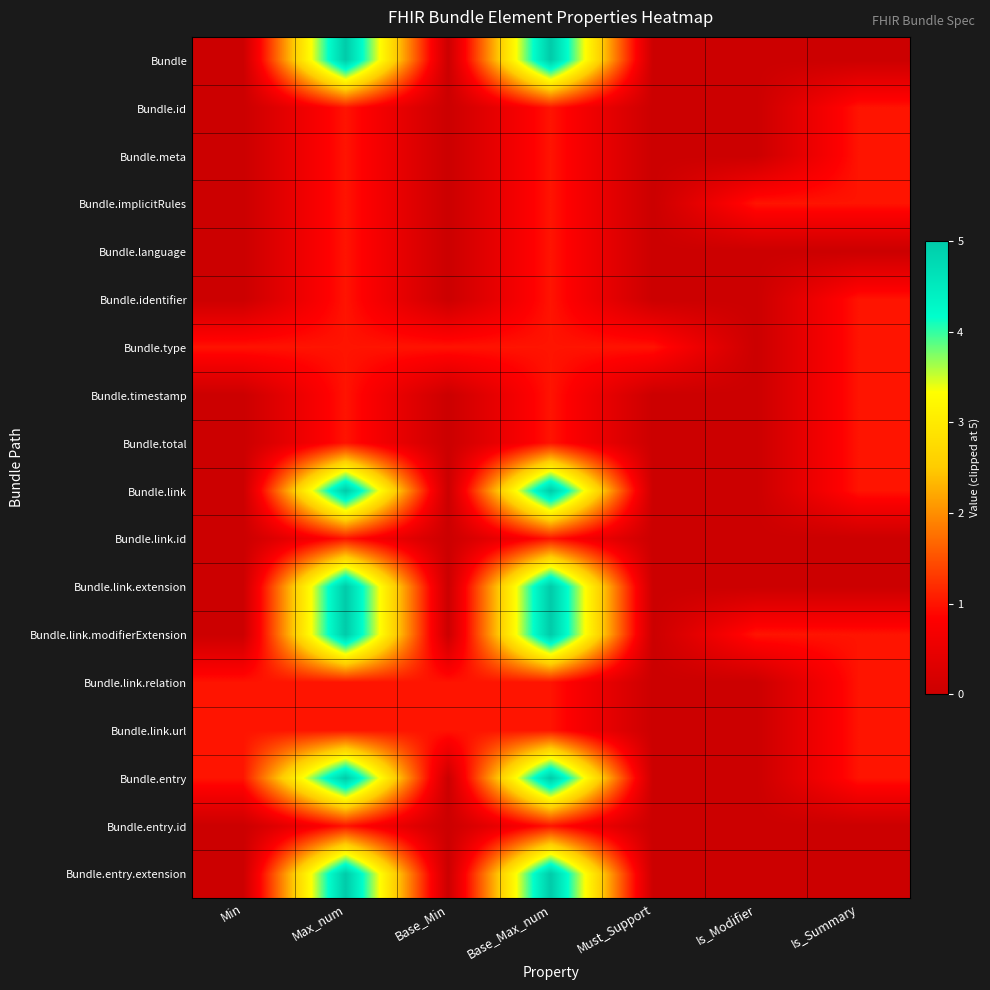

Which has a higher value, Min or Must_Support?

Min